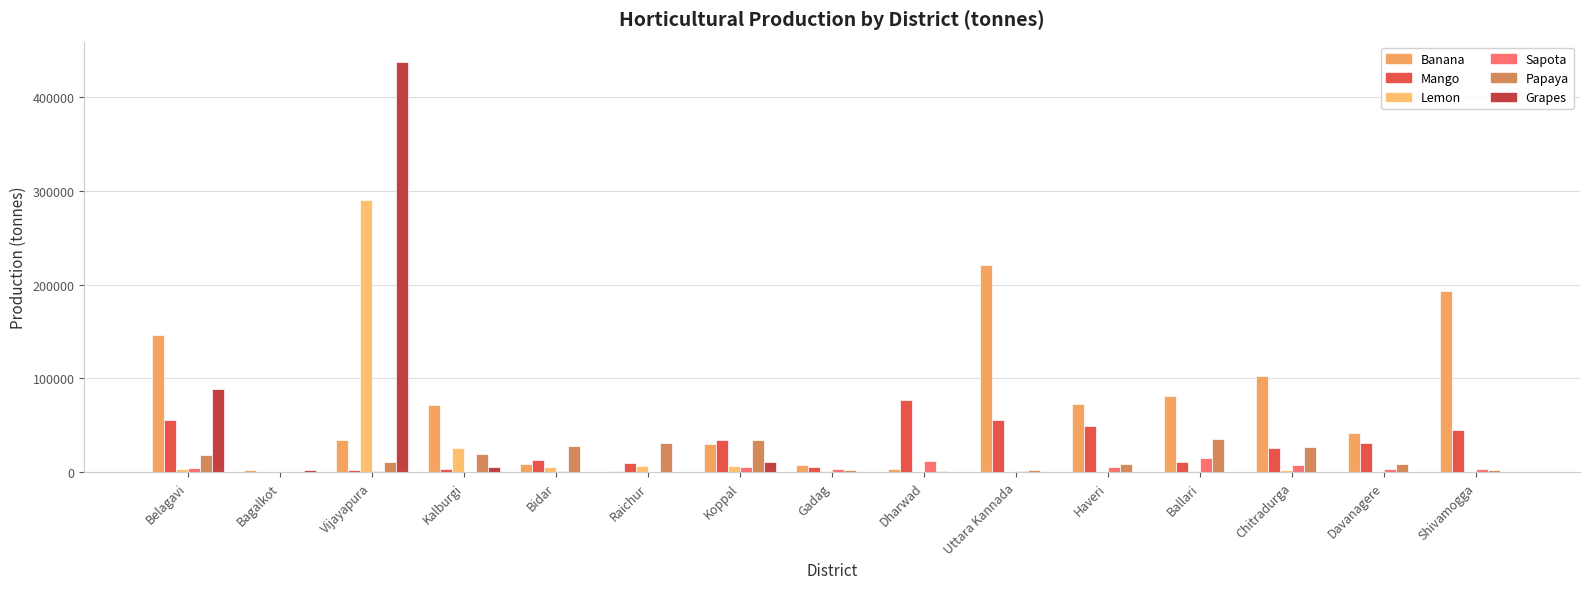

What is the value of the Sapota bar at the 4th from the left?

413